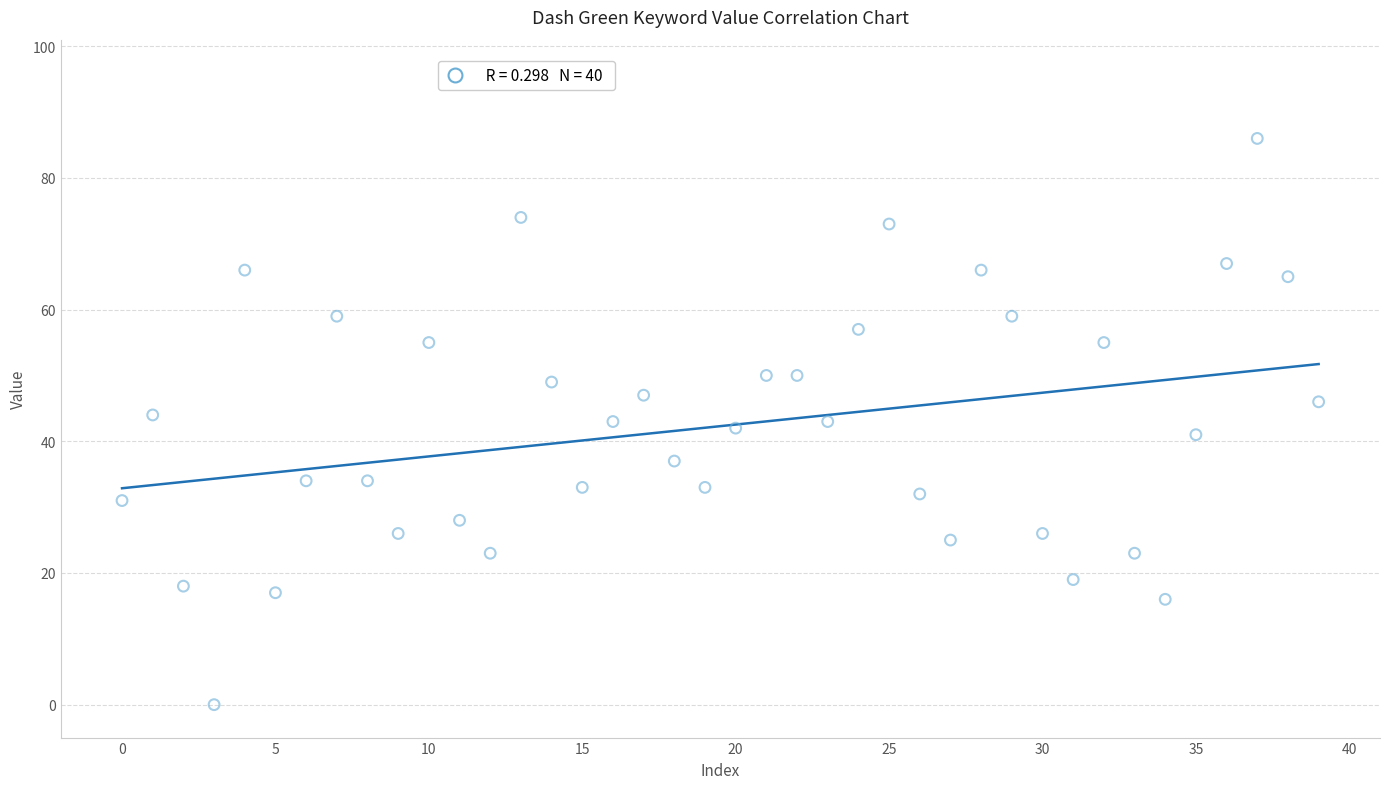

What is the range of Y values (max minus min)?

86